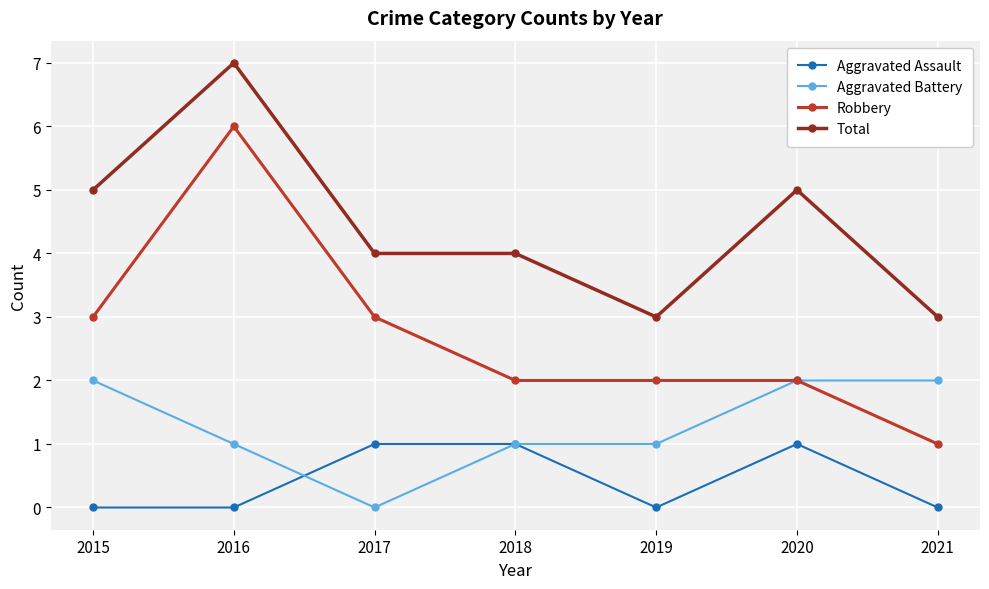

Rank the series by their average value, from highest to lowest.

Total, Robbery, Aggravated Battery, Aggravated Assault